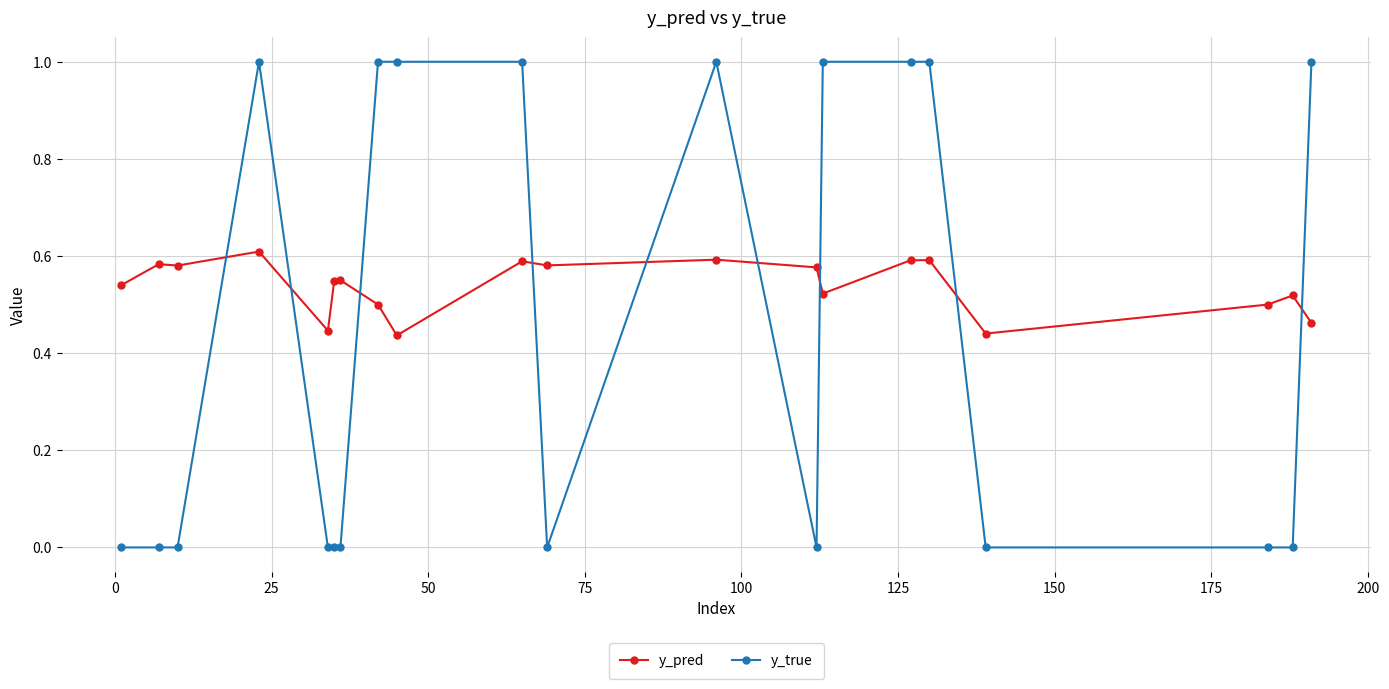

List the series in order of their overall mean, highest first.

y_pred, y_true